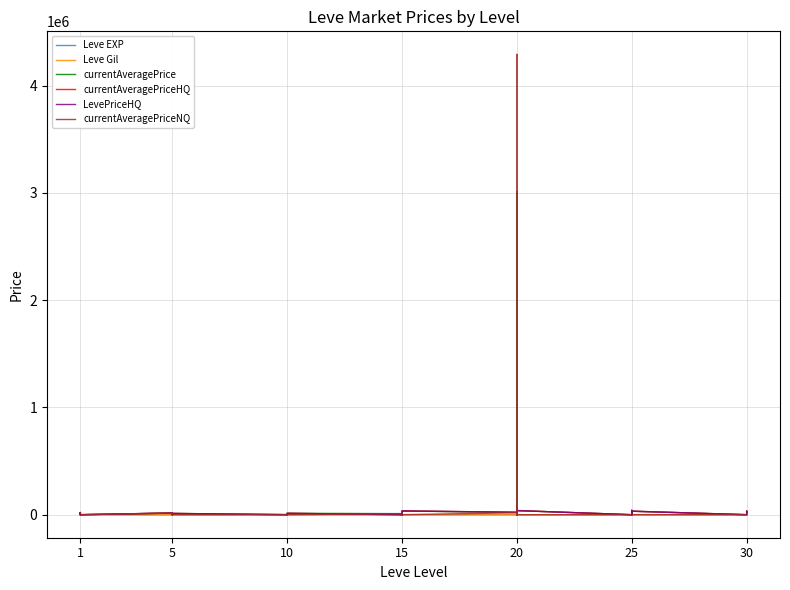

At which label is Leve EXP closest to 50?

25